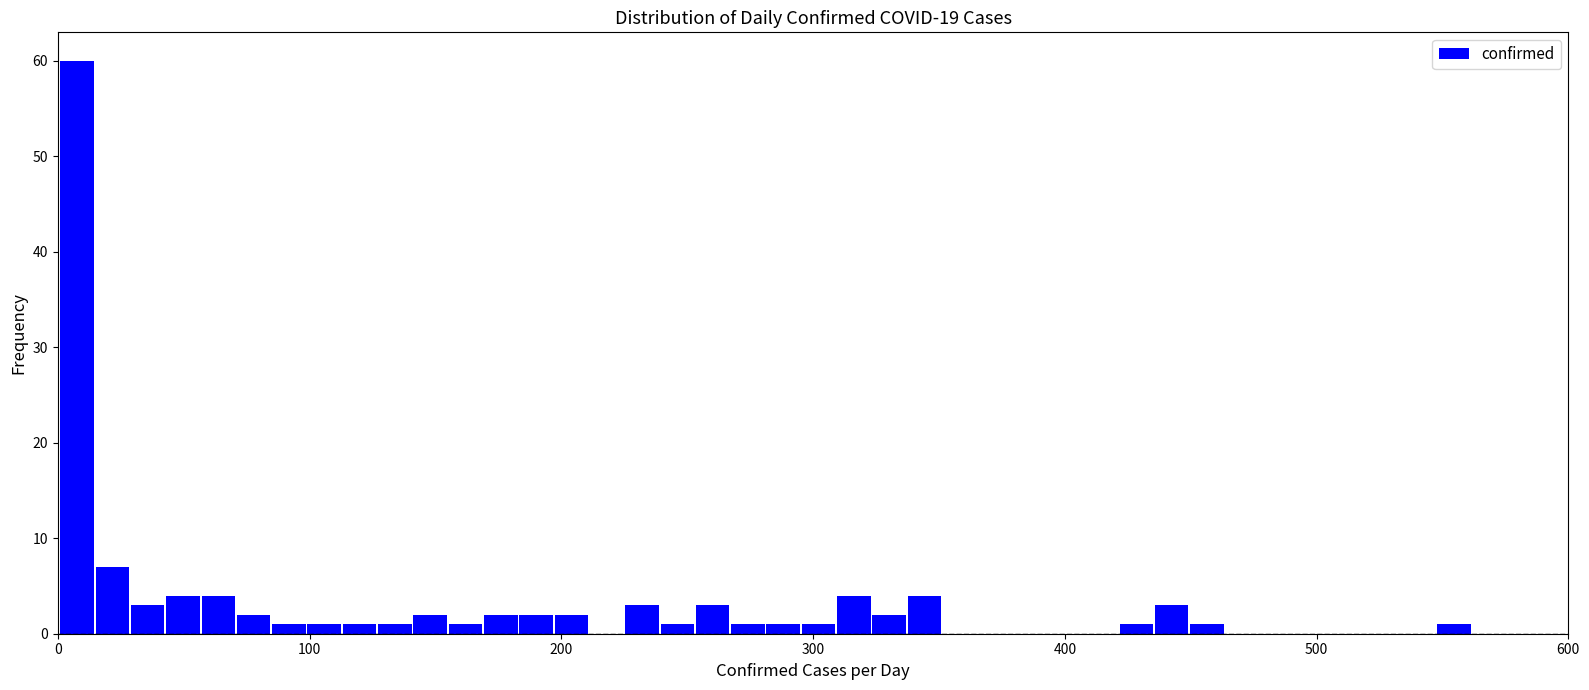

Around what value on the x-axis is the tallest bar? Give the approximate position of its centre, as read against the axis.

10